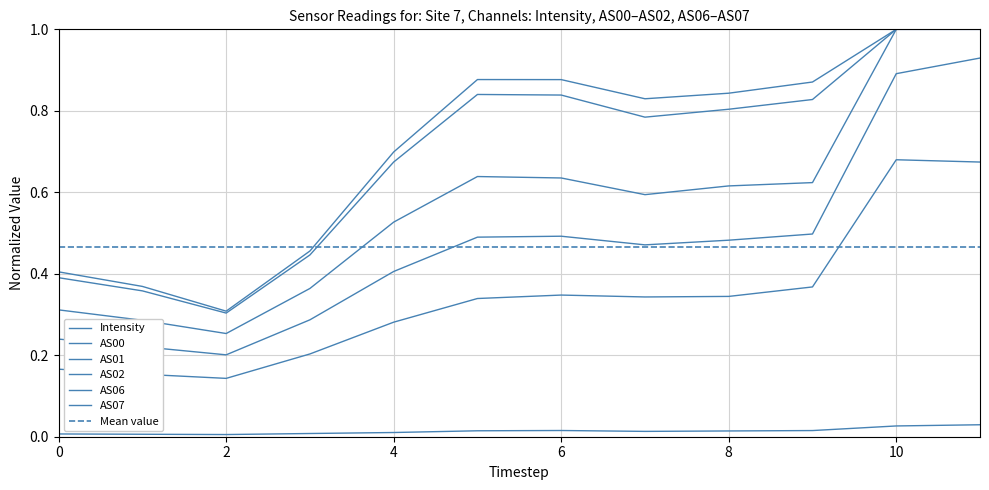

Is the value of Intensity at 1689602967 greater than the value of AS07 at 1689602667?

No